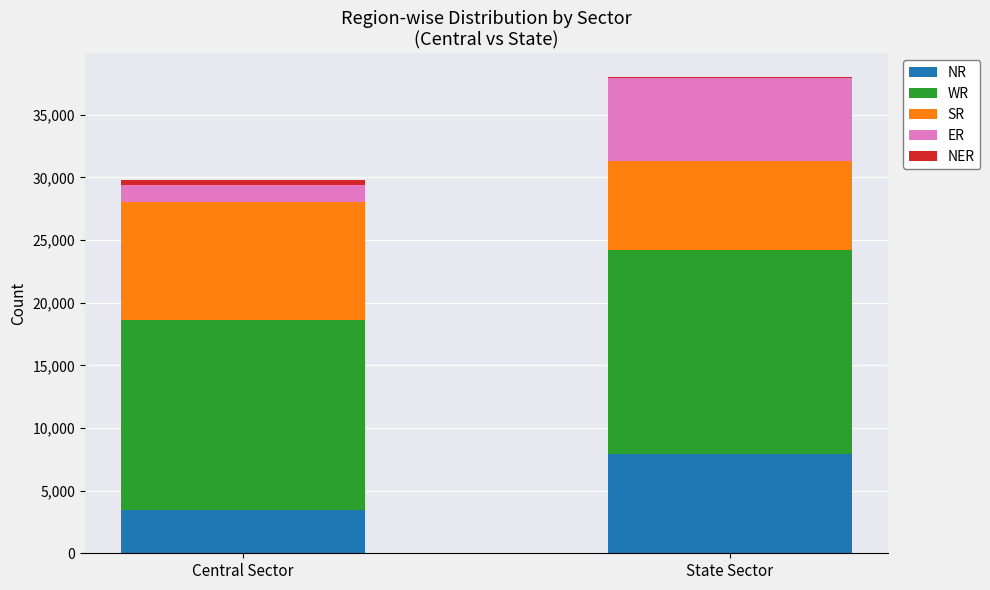

What is the highest value of the NR series?

7920